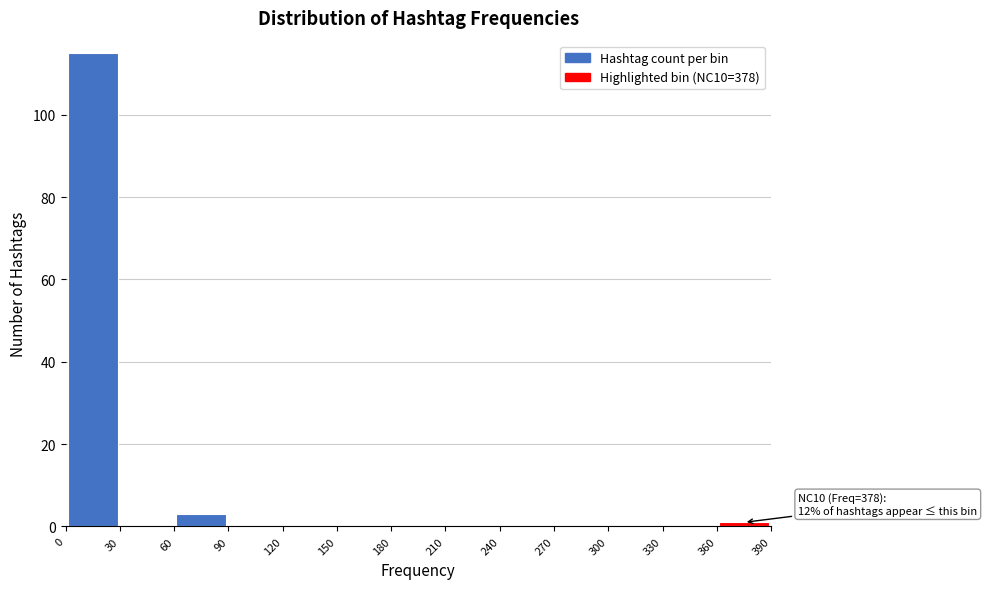

Over which range of the x-axis is the bar tallest?

0 to 30